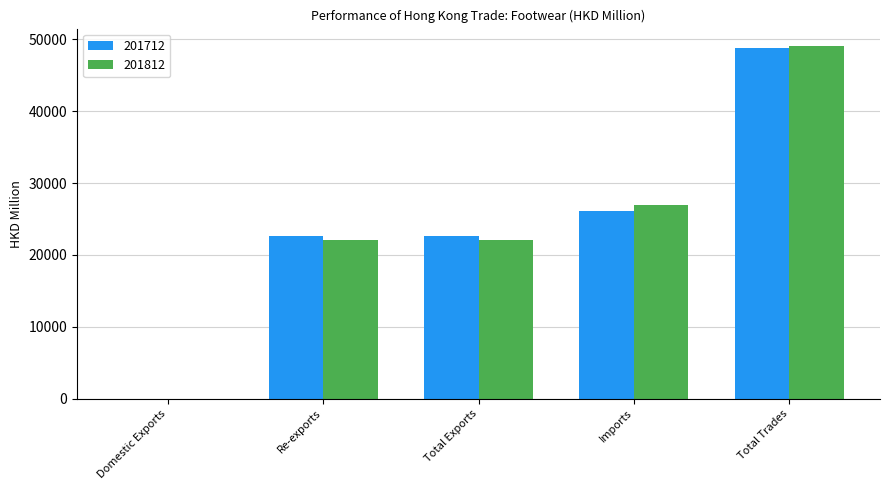

Is it true that 201812 equals 33600.8 at Total Exports?

False